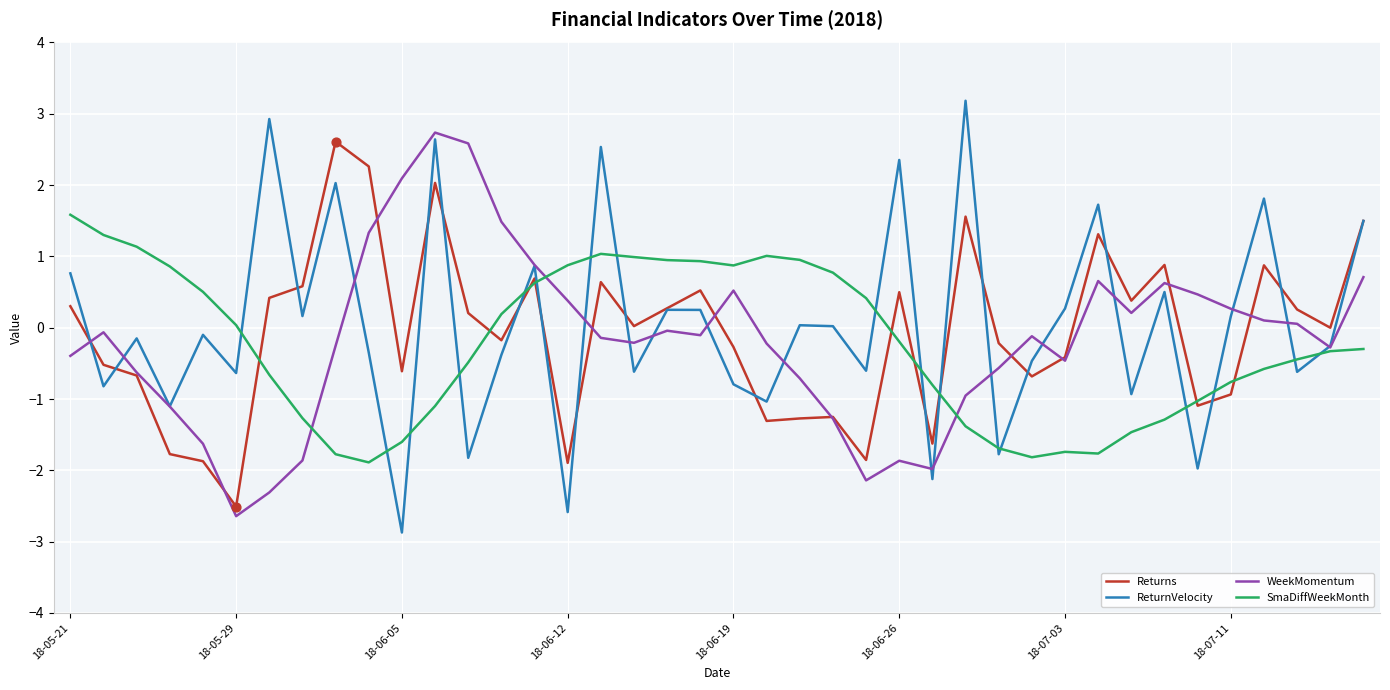

Which series has the largest range (max minus min)?

ReturnVelocity